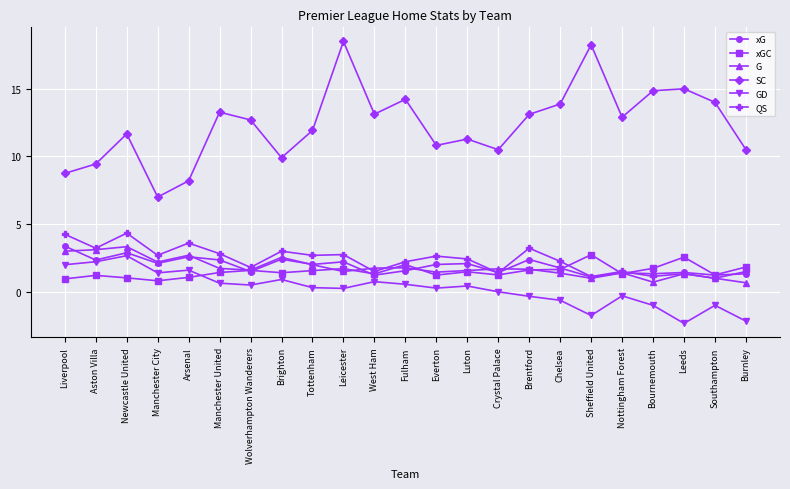

The value of QS at Manchester City is 4.0. True or false?

False